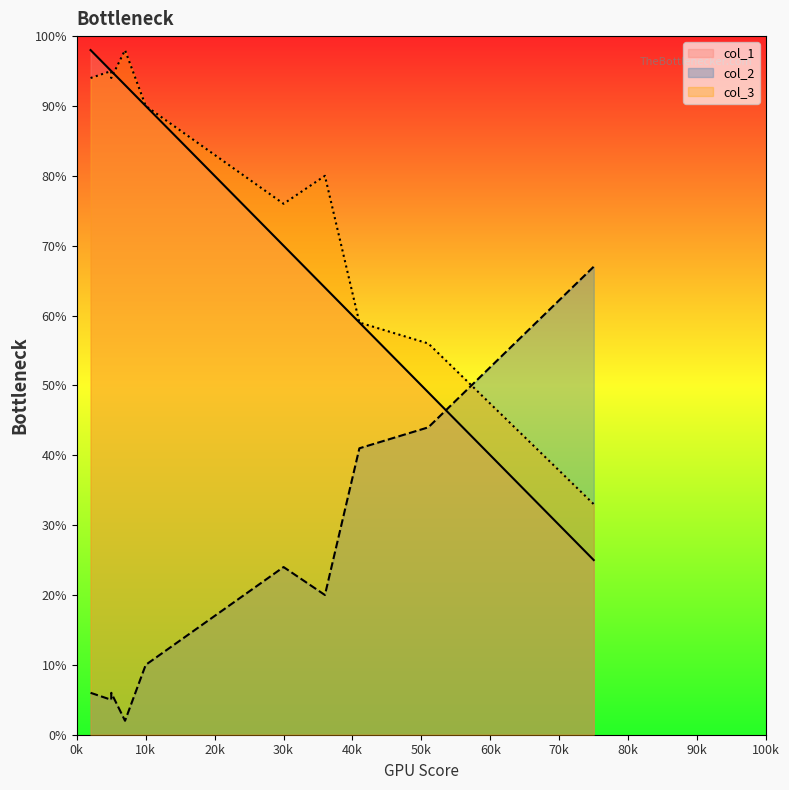

What is the average value of the col_1 series?

74